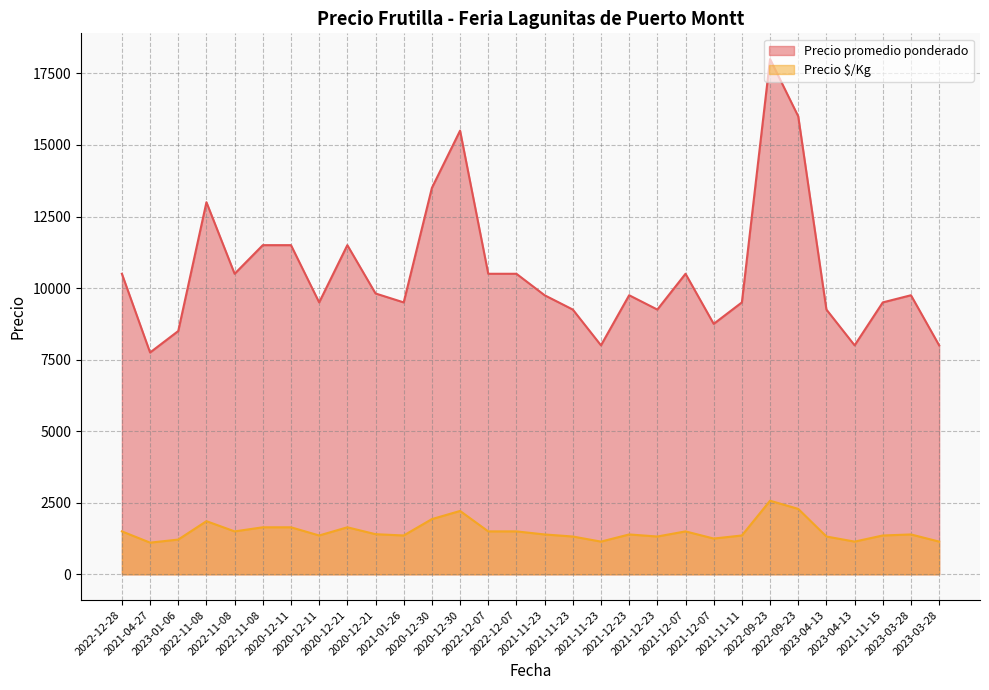

Read the Precio promedio ponderado value at 2021-01-26, to the nearest 100.

9500